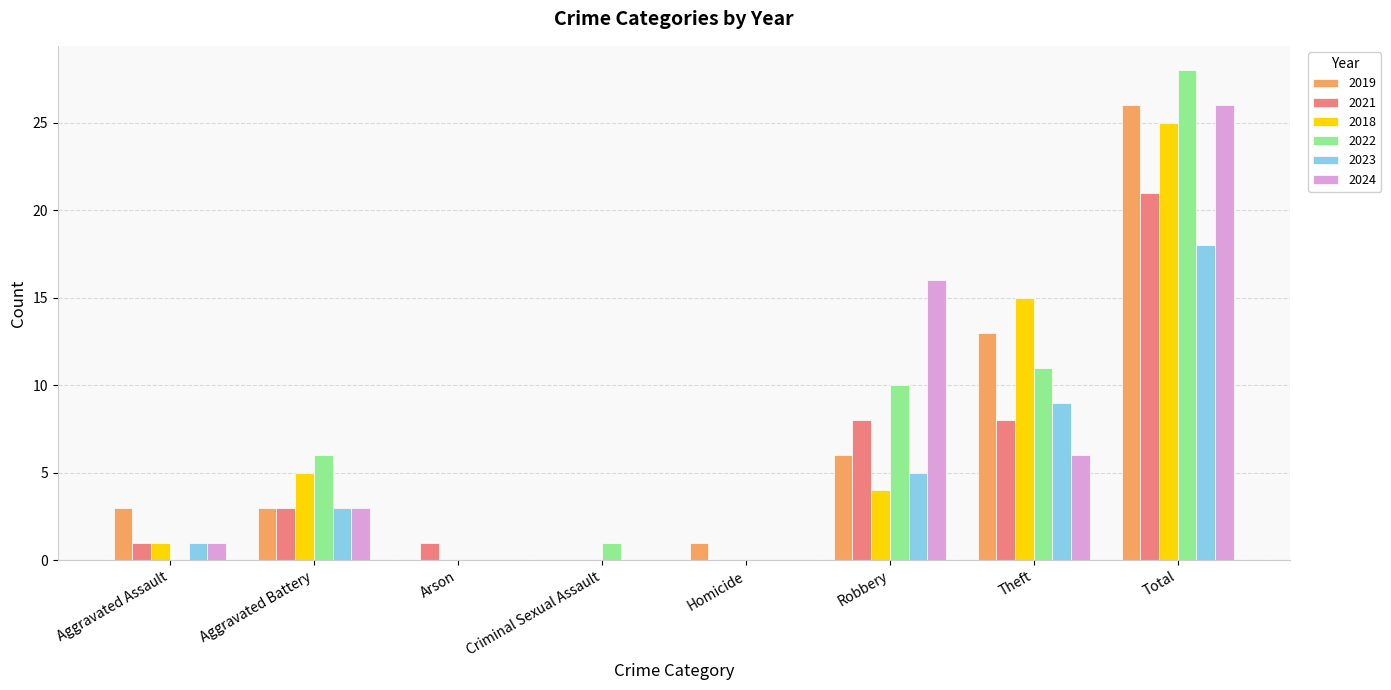

Does the chart contain stacked bars?

No